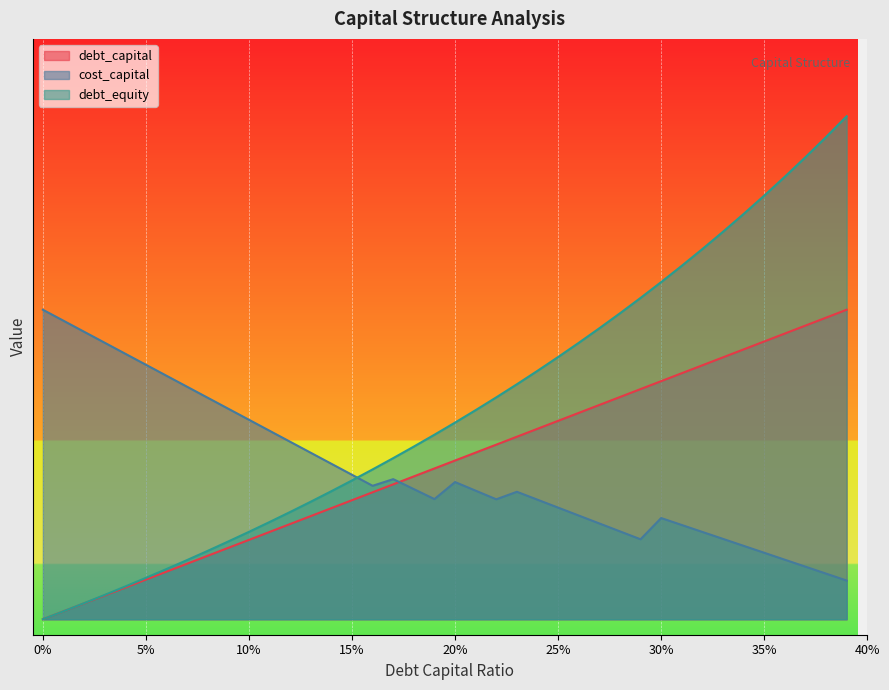

Read the cost_capital value at 5%.

0.3